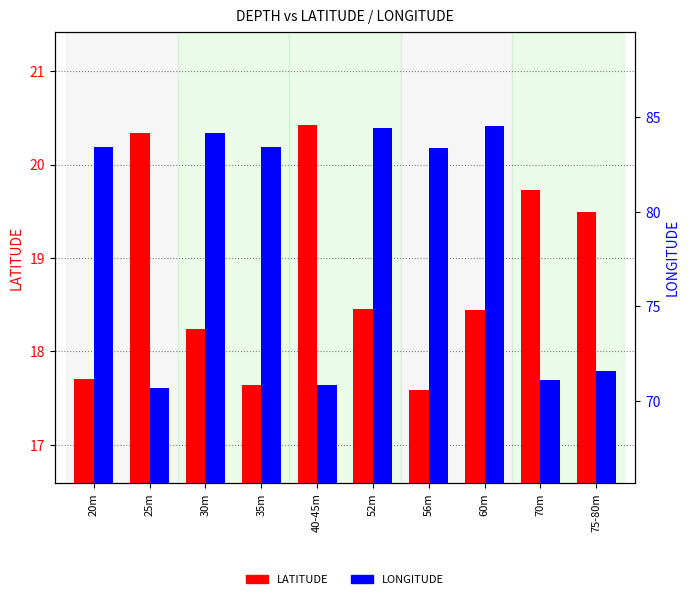

Reading right to left, transcribe all the data shown in this chart.

LATITUDE: 19.5	19.7	18.4	17.6	18.5	20.4	17.6	18.2	20.3	17.7
LONGITUDE: 71.6	71.1	84.5	83.4	84.4	70.9	83.4	84.2	70.7	83.4